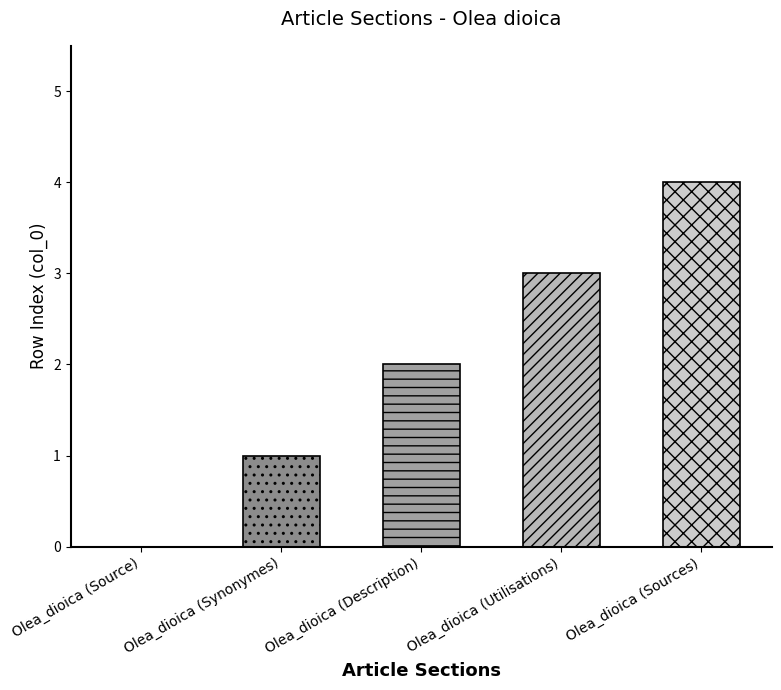

Between Olea_dioica (Description) and Olea_dioica (Utilisations), which is larger?

Olea_dioica (Utilisations)